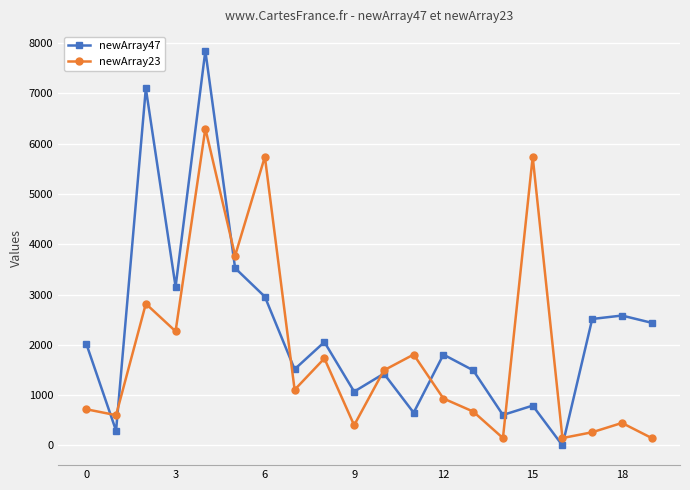

Which series has the widest spread of values?

newArray47